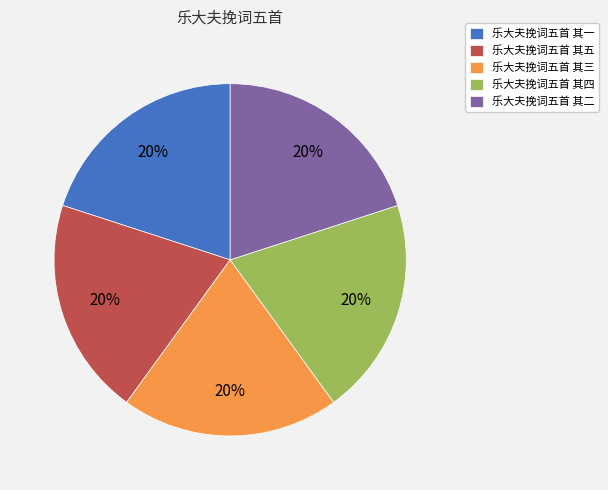

What is the ratio of the value at 乐大夫挽词五首 其四 to the value at 乐大夫挽词五首 其三?

1.0